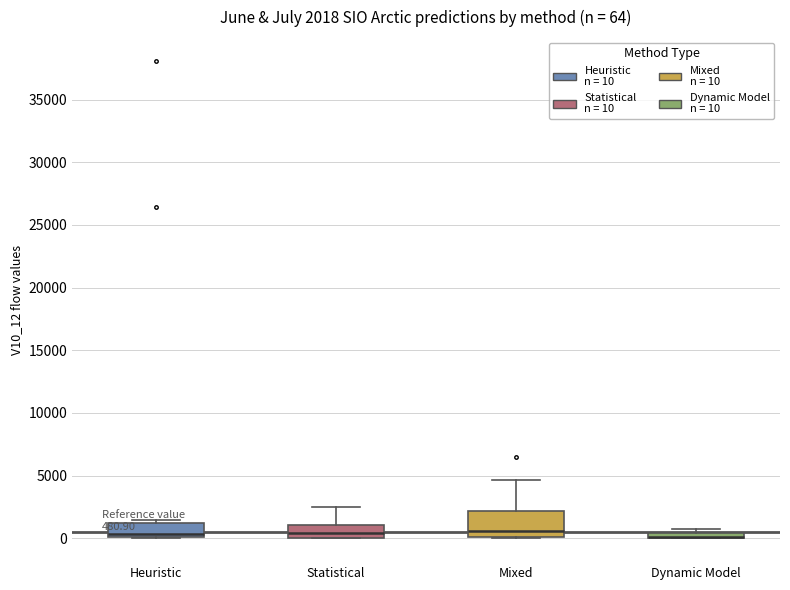

Which box is the tallest, from its lower edge to its upper edge?

Mixed